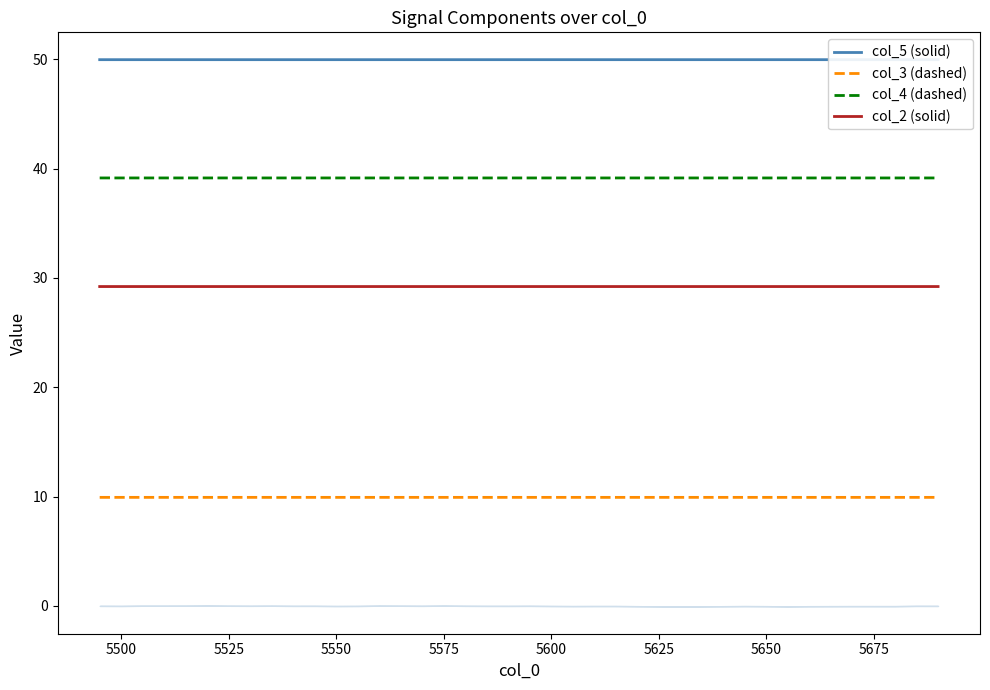

Is it true that col_2 (solid) equals 29.2 at 5575?

True